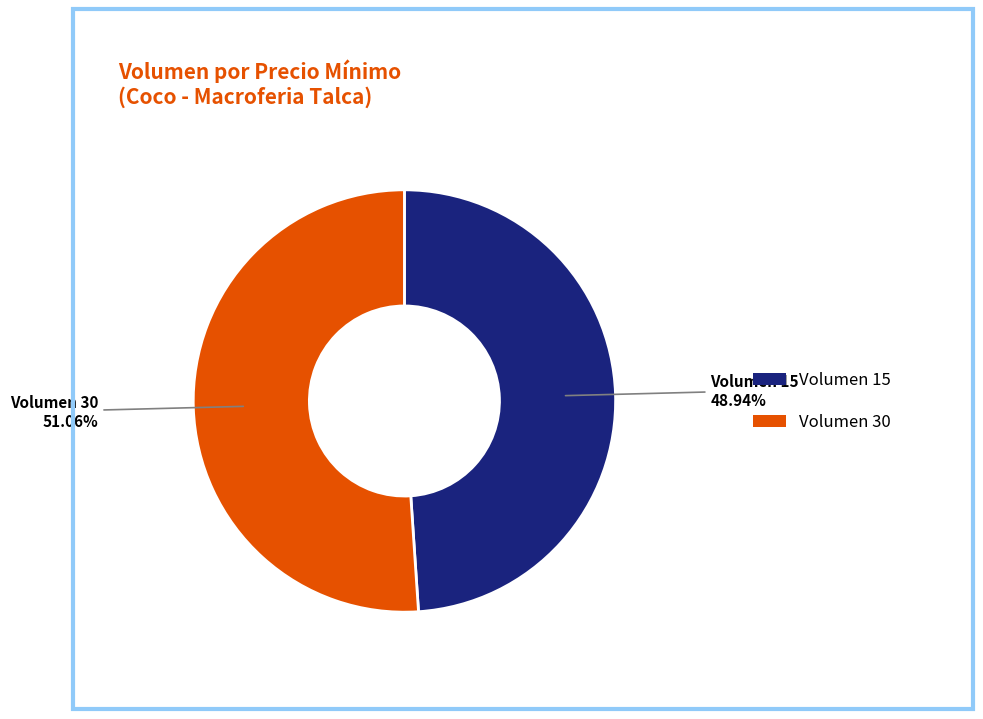

How many slices are in this pie chart?

2